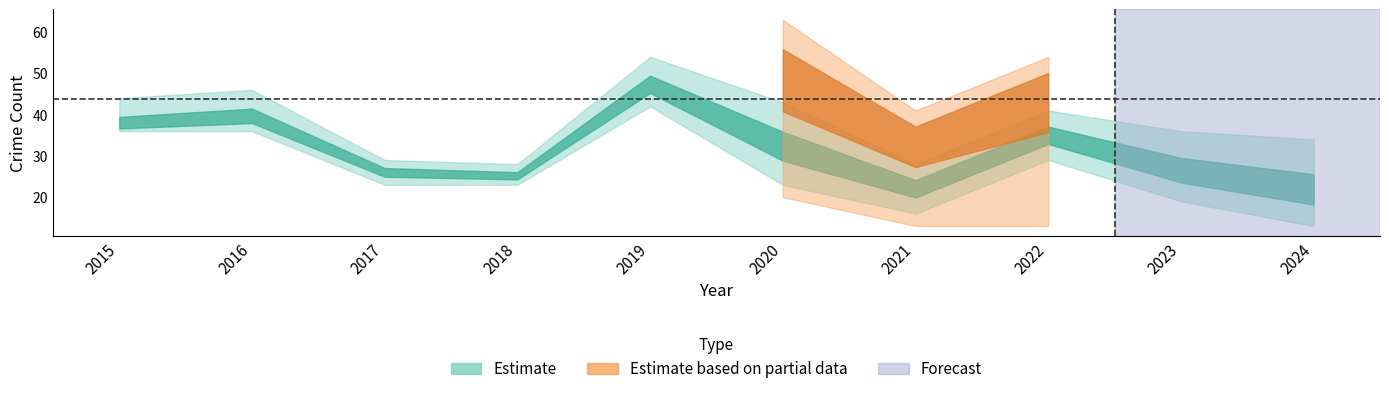

List the labels in order of Robbery value, largest first.

2019, 2016, 2015, 2022, 2020, 2017, 2023, 2018, 2021, 2024